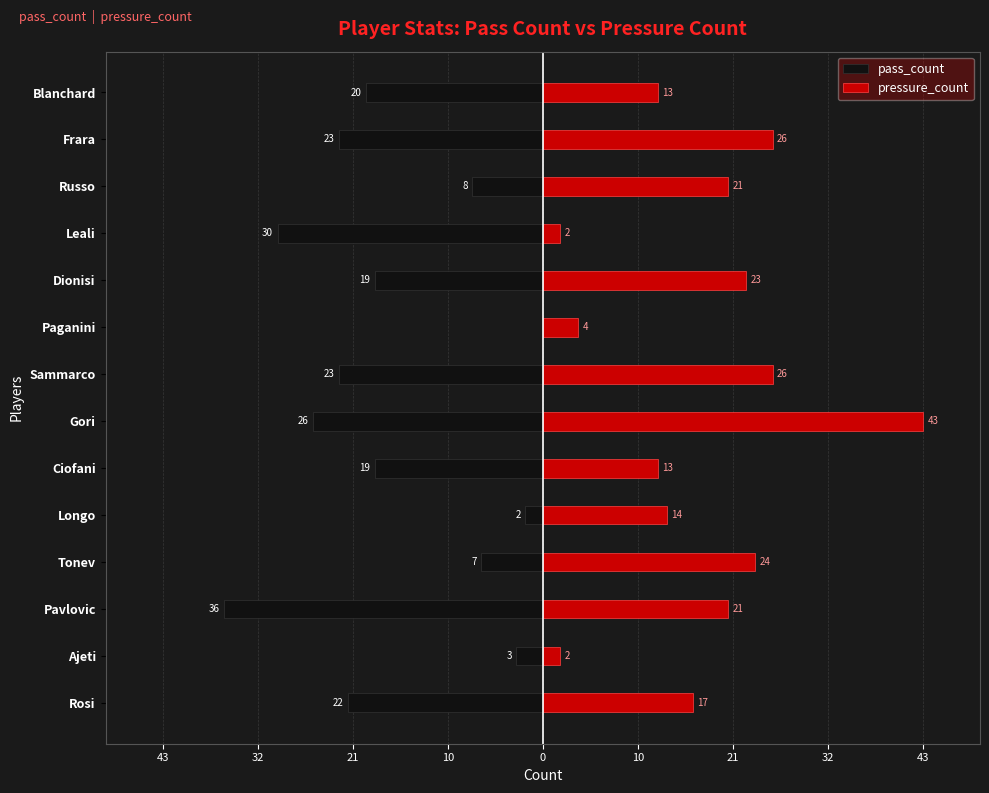

The pass_count series shows -36 at Pavlovic. True or false?

True